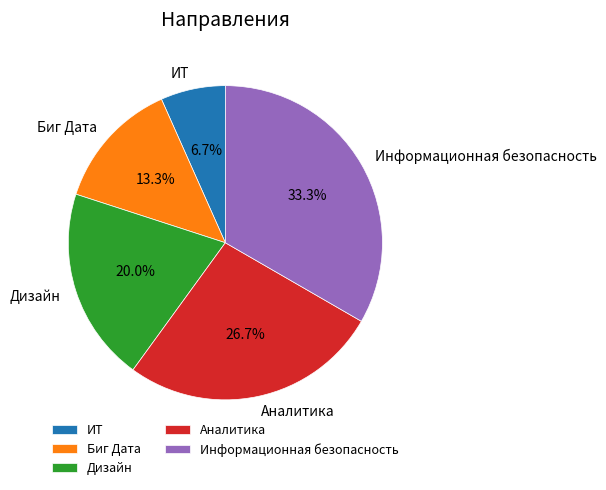

Is there a majority slice in this chart?

No